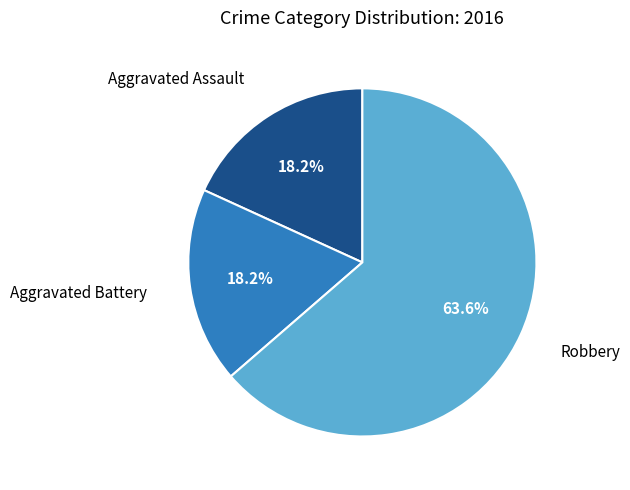

Is there a majority slice in this chart?

Yes